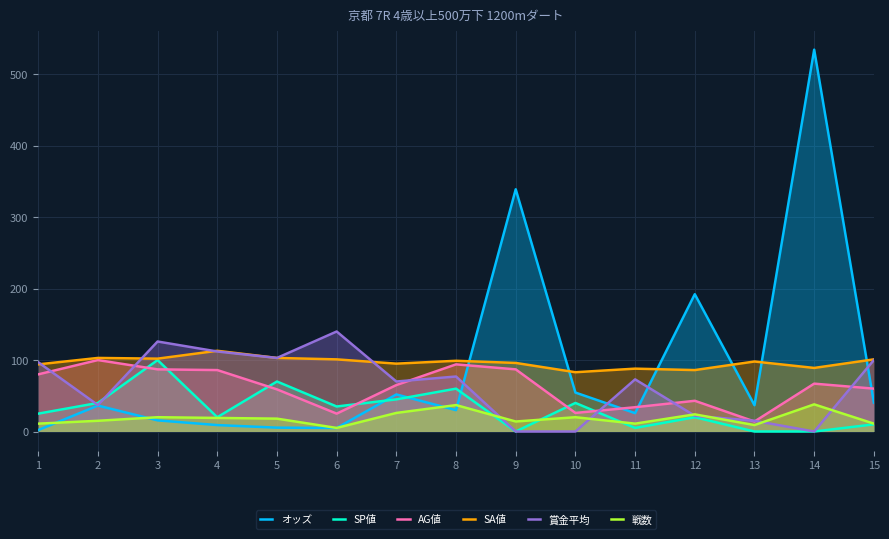

What is the difference between the maximum and minimum values in the SA値 series?

30.0